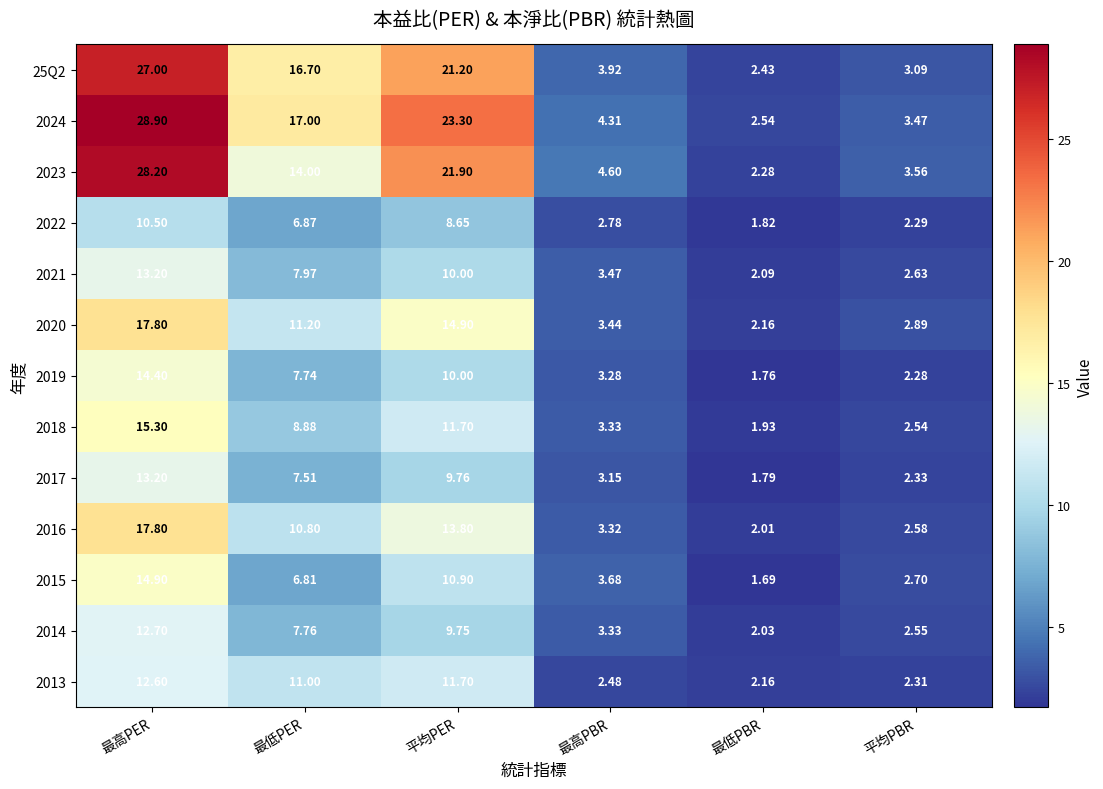

At which label is 2020 closest to 9?

最低PER